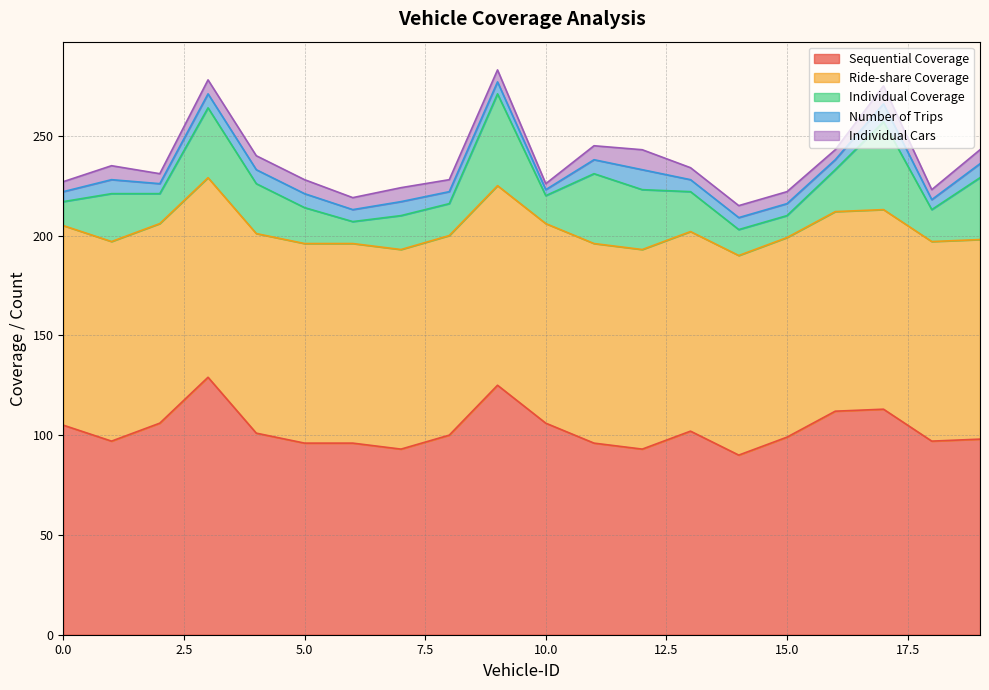

Where does the Number of Trips series first go above 6?

1